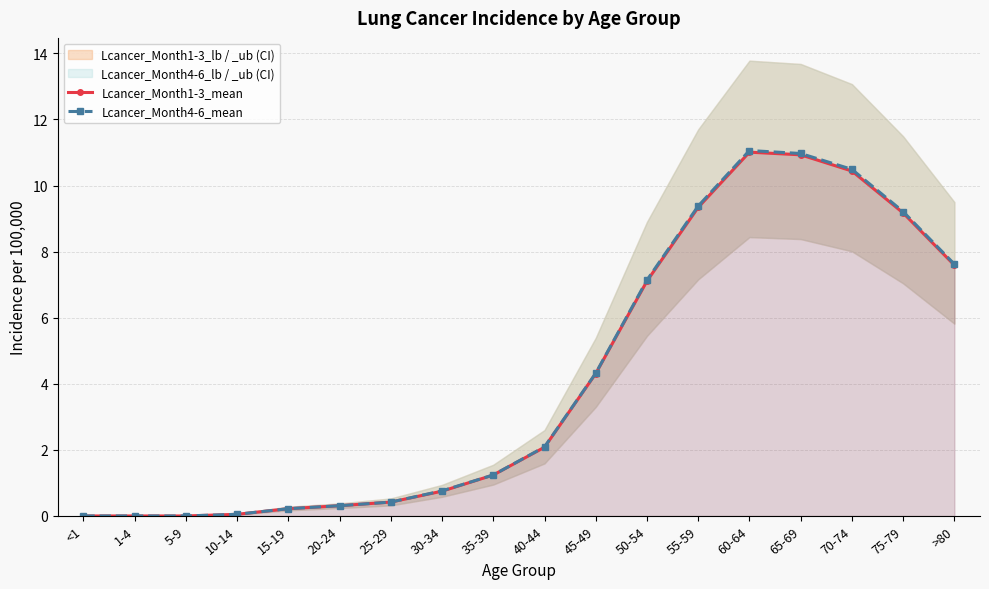

Is it true that Lcancer_Month1-3_mean equals 0.0 at 1-4?

True